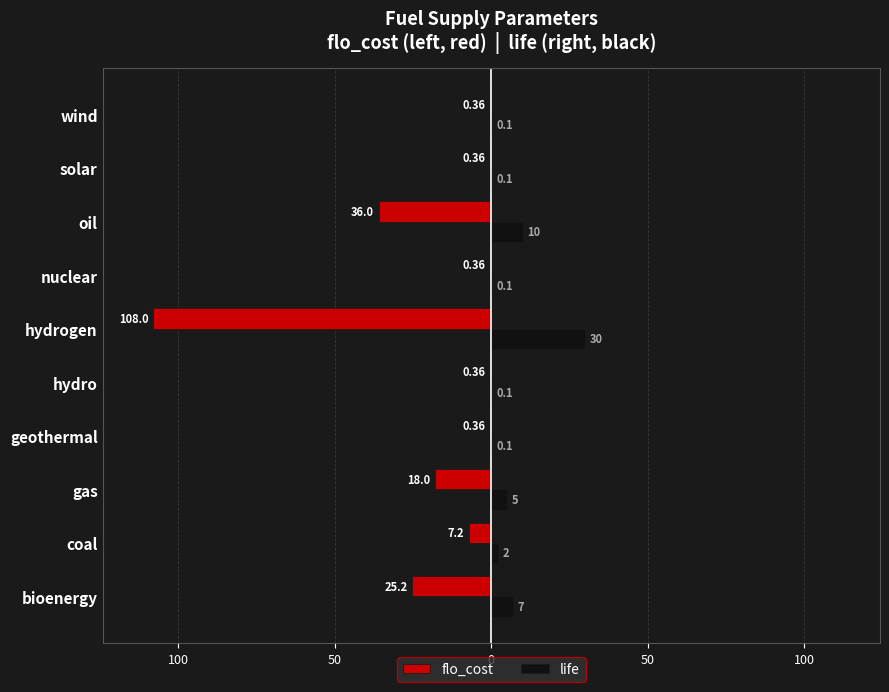

What are all the series names shown in the legend?

flo_cost, life